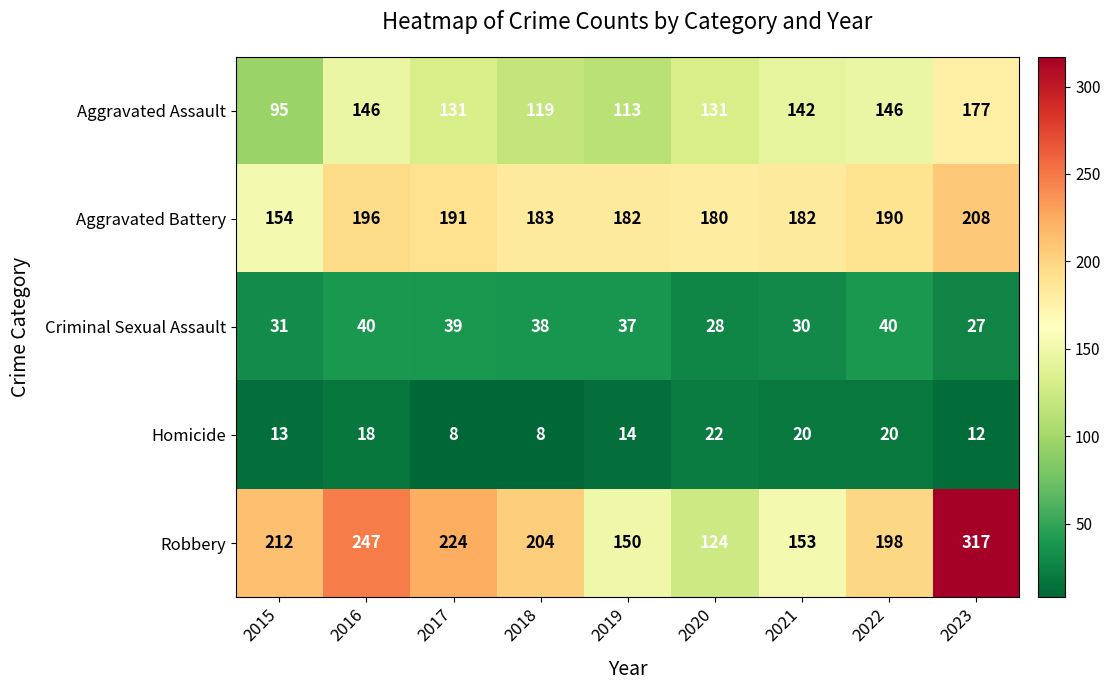

Read the Homicide value at 2019.

14